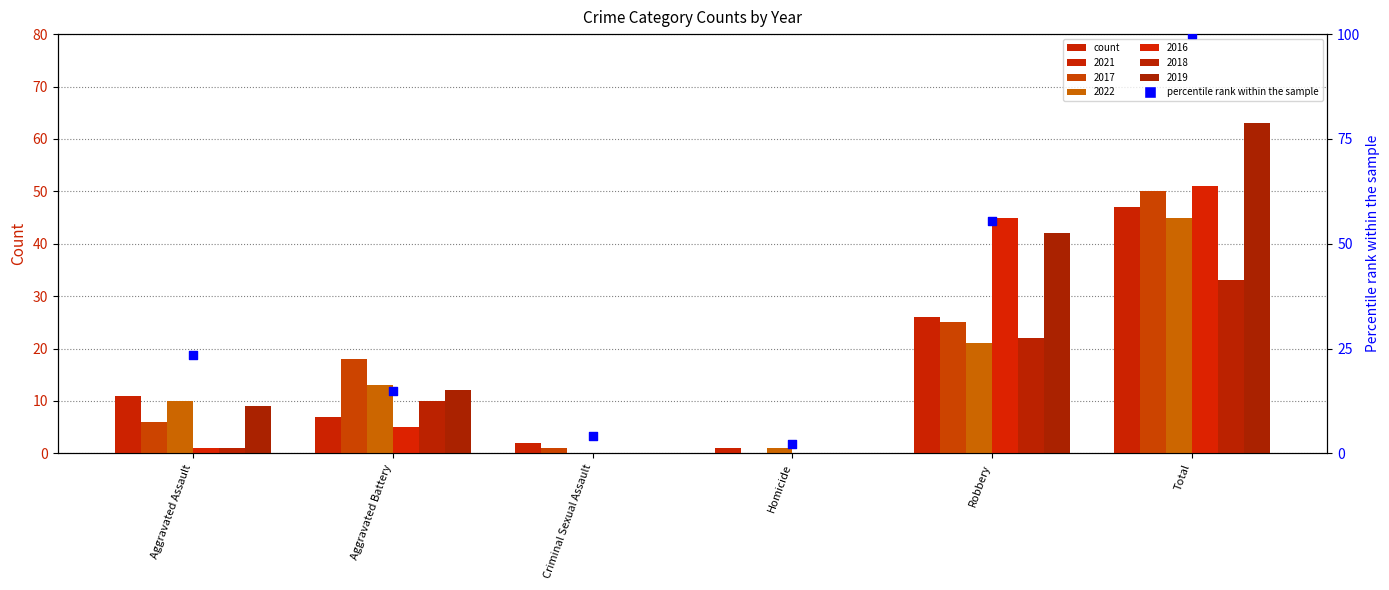

What is the ratio of the value at Robbery to the value at Aggravated Assault?

2.4